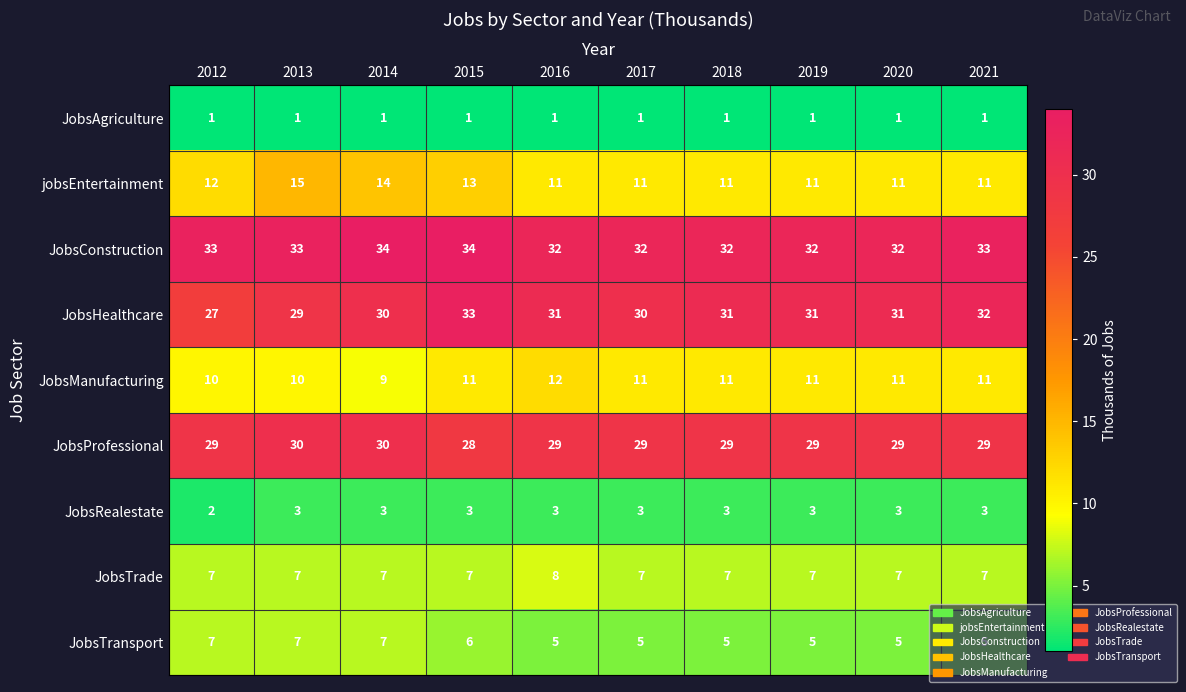

What is the difference between the highest and lowest values at 2014?

33